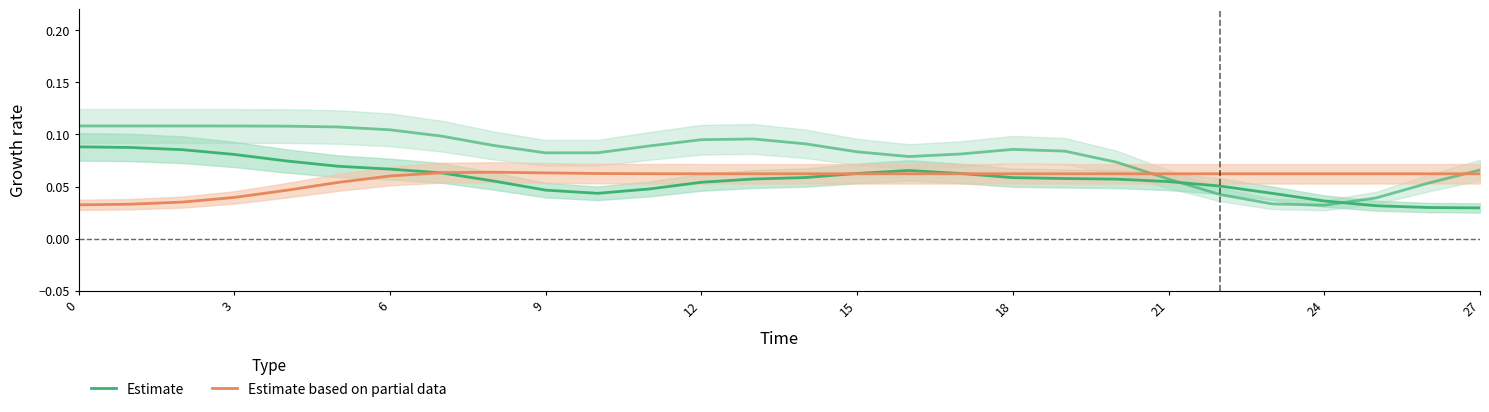

What is the sum of the Estimate values at 24 and 18?

0.1